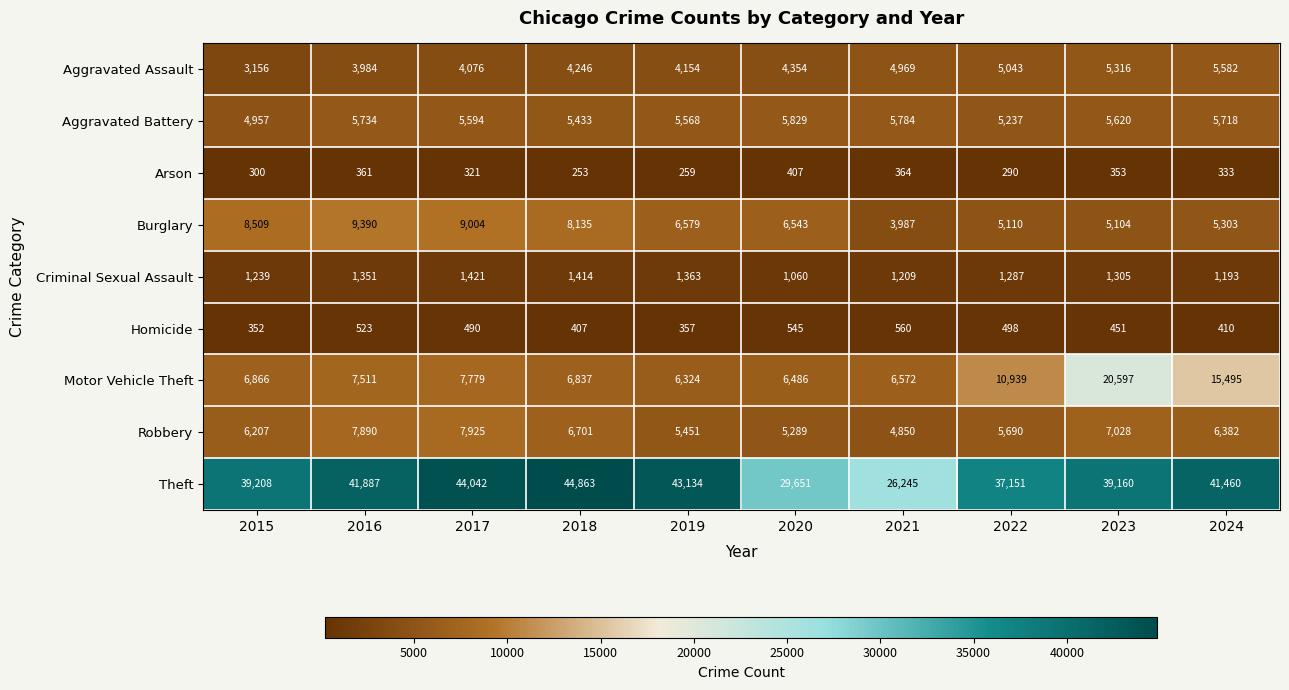

What is the difference between the highest and lowest values at 2023?

38807